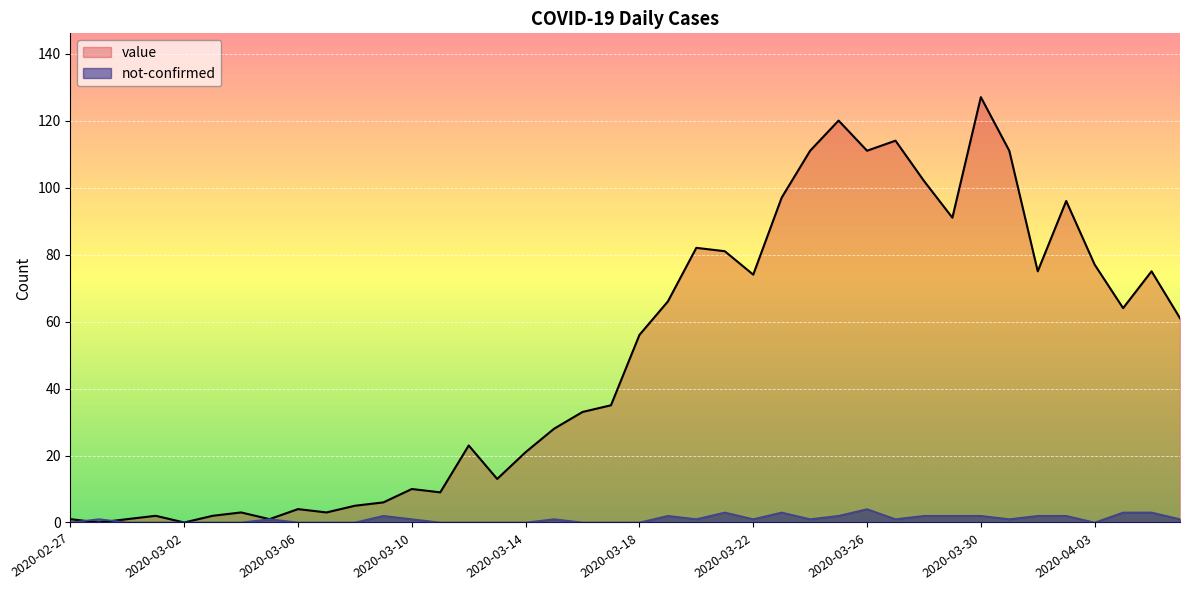

Between which two adjacent categories do value and not-confirmed first intersect?

2020-02-27 and 2020-02-28